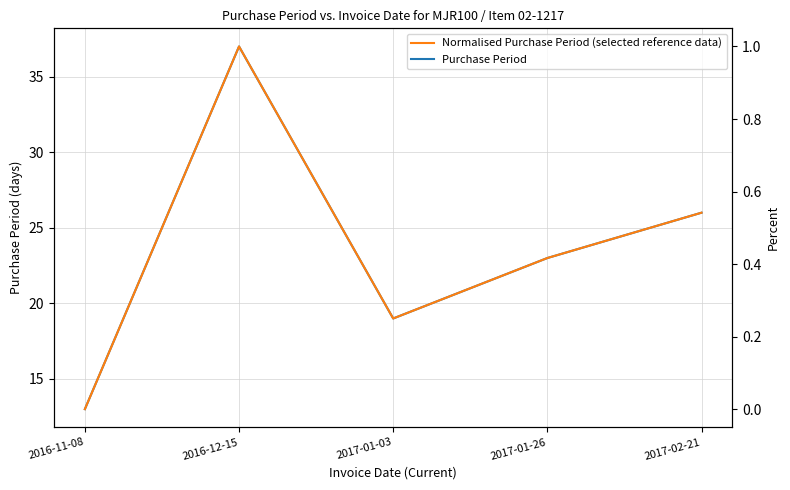

Which series has the widest spread of values?

Purchase Period